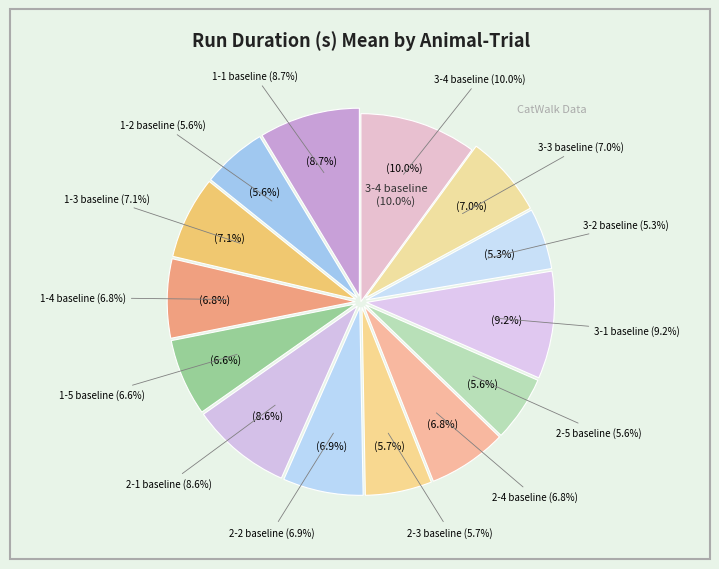

Approximately how many times larger is the value at 2-1 baseline compared to 3-1 baseline?

0.9